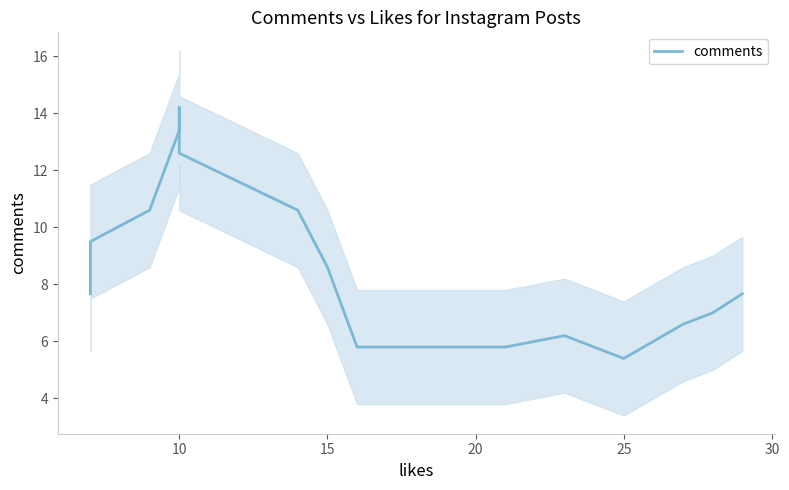

How many lines are shown in the chart?

1